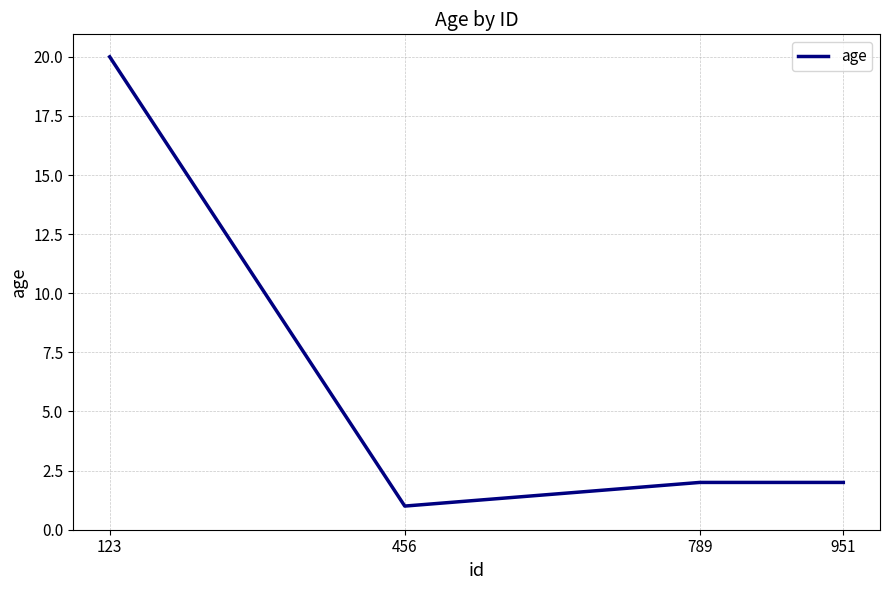

Reading right to left, extract all data points from this chart.

2	2	1	20